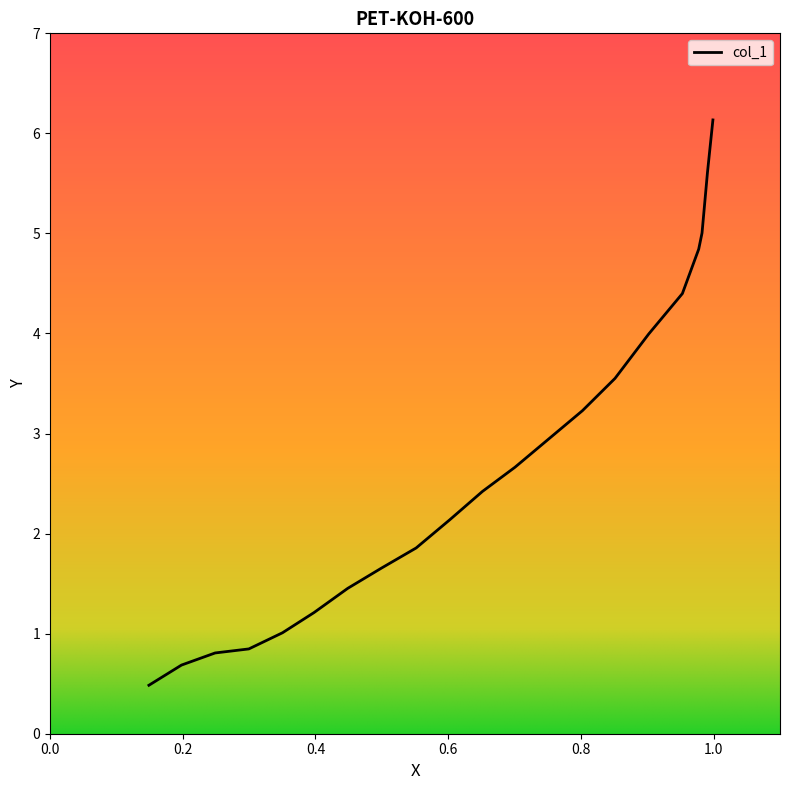

Rank the categories by value from lowest to highest.

0.149, 0.1981, 0.2488, 0.2996, 0.3503, 0.3978, 0.4486, 0.4993, 0.5517, 0.6025, 0.6516, 0.7007, 0.7515, 0.8023, 0.8514, 0.9022, 0.9529, 0.9775, 0.9825, 0.9907, 0.9989